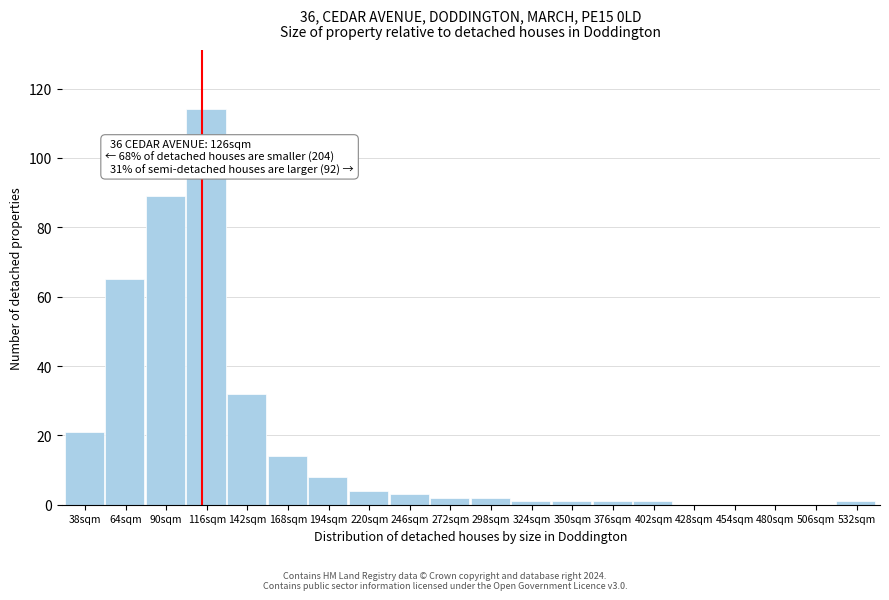

Reading right to left, what are all the values shown in this chart?

532sqm=1	506sqm=0	480sqm=0	454sqm=0	428sqm=0	402sqm=1	376sqm=1	350sqm=1	324sqm=1	298sqm=2	272sqm=2	246sqm=3	220sqm=4	194sqm=8	168sqm=14	142sqm=32	116sqm=114	90sqm=89	64sqm=65	38sqm=21